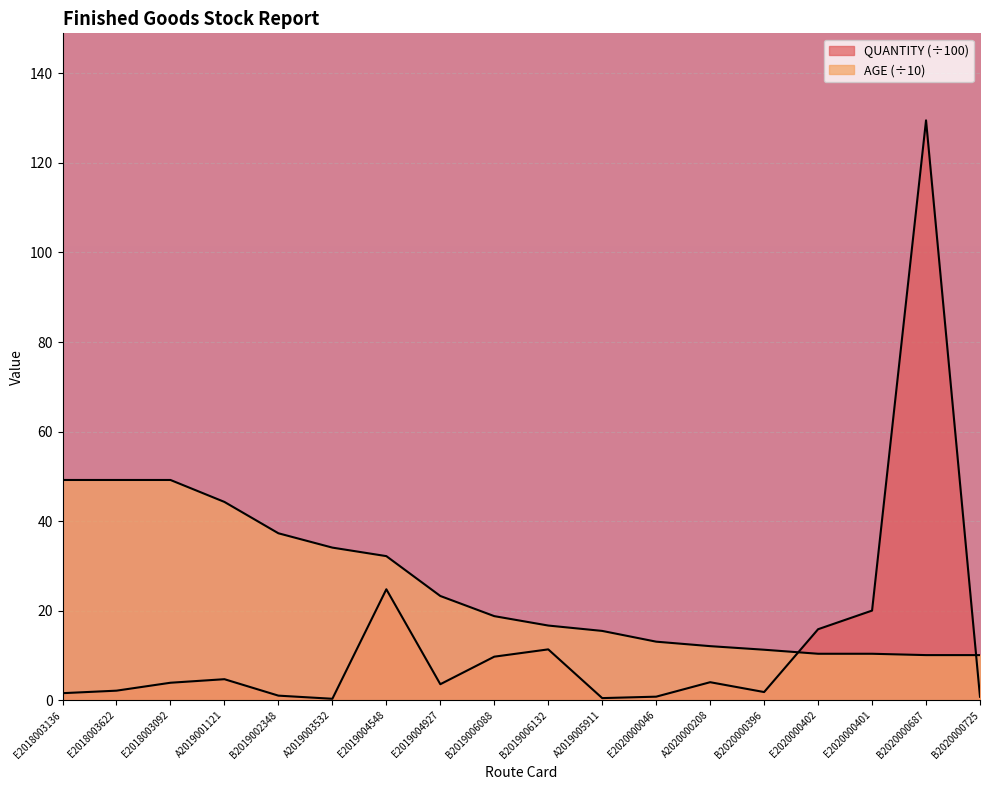

What is the difference between the second highest and second lowest values in the AGE series?

39.1